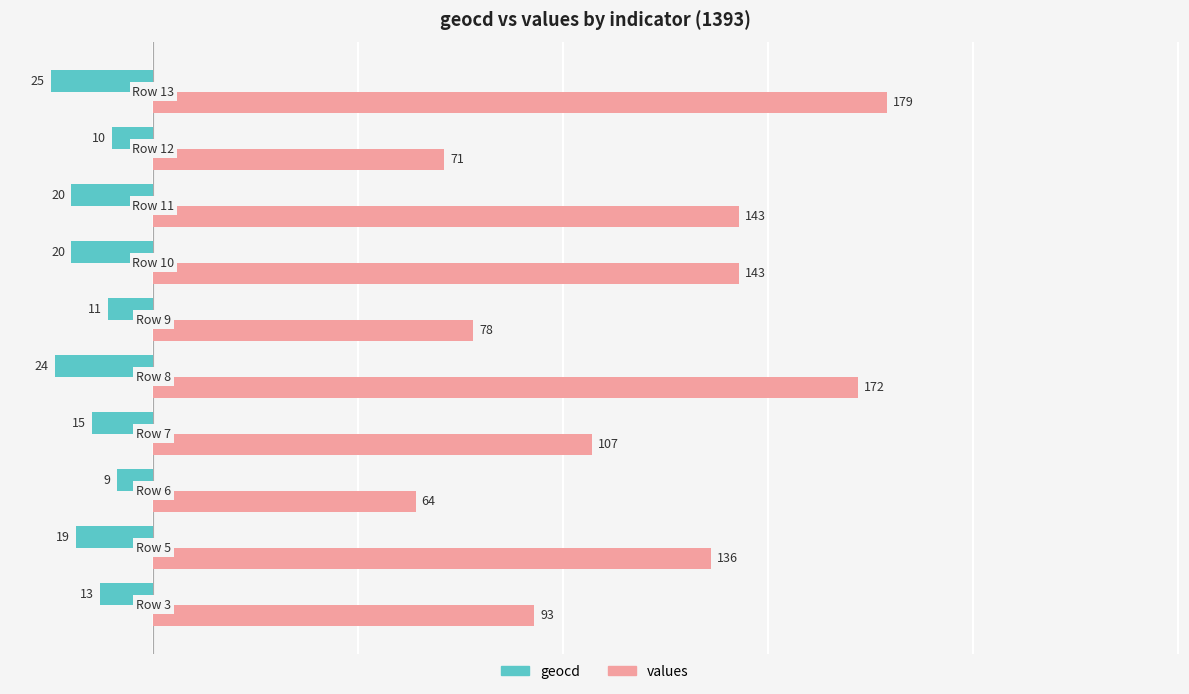

Count the number of data series in this chart.

2